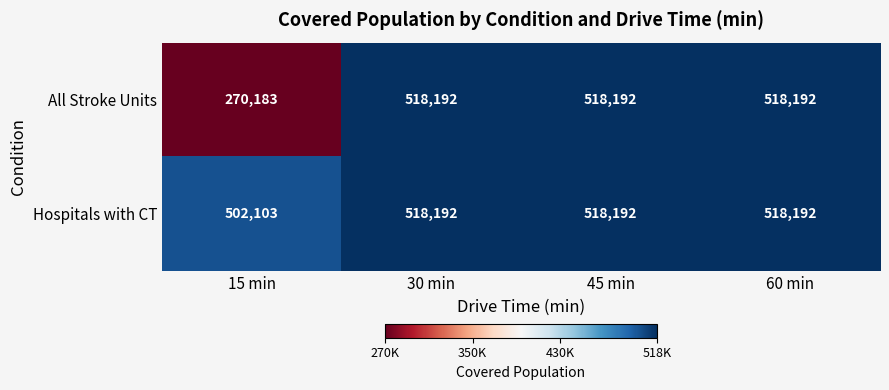

Where is Hospitals with CT nearest to the value 510147?

15 min